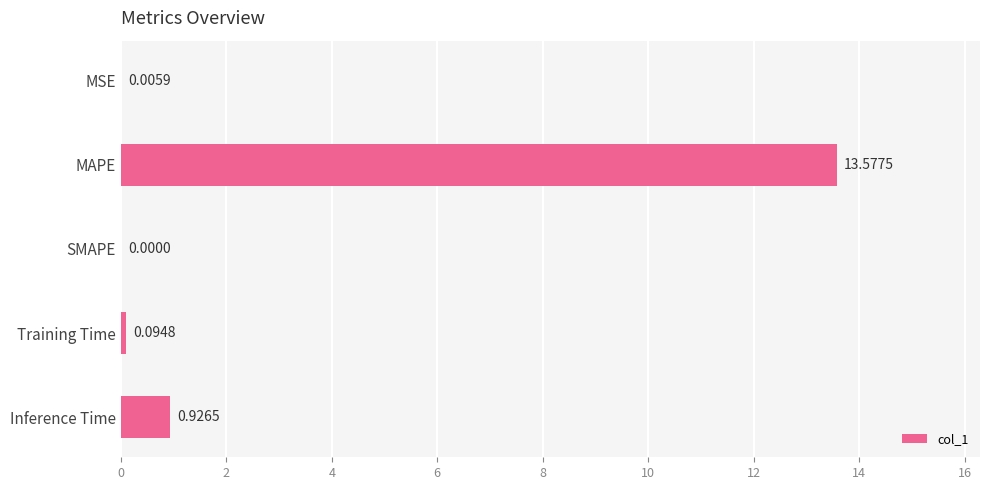

At which label is the value closest to 6?

Inference Time